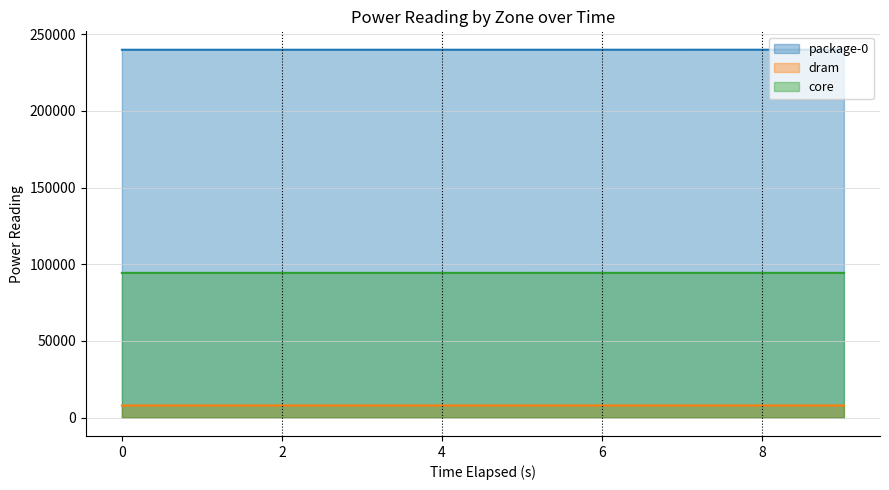

True or false: dram and core intersect in this chart.

False